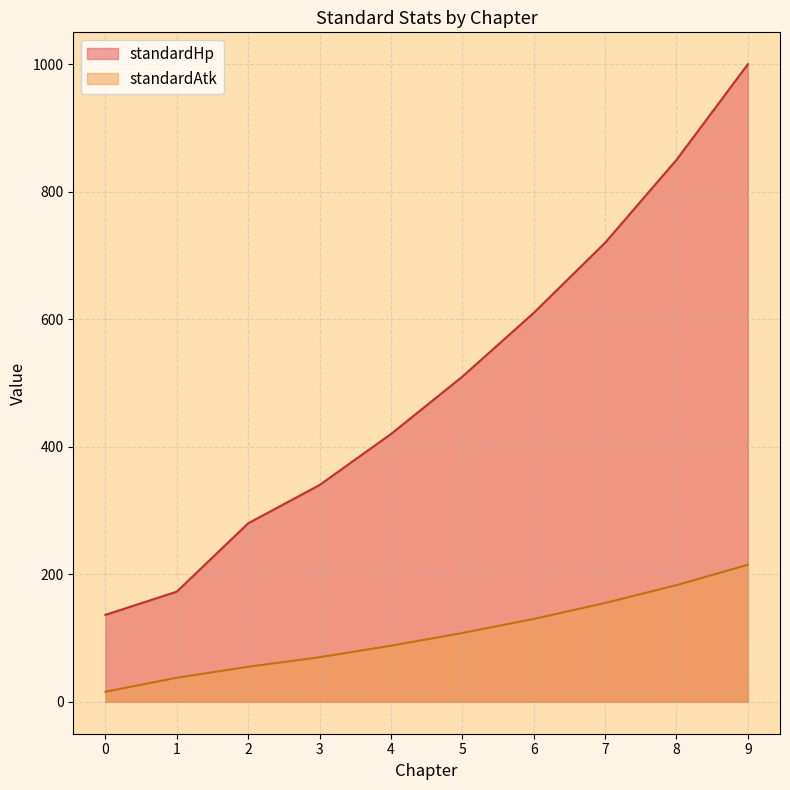

True or false: standardHp and standardAtk intersect in this chart.

False